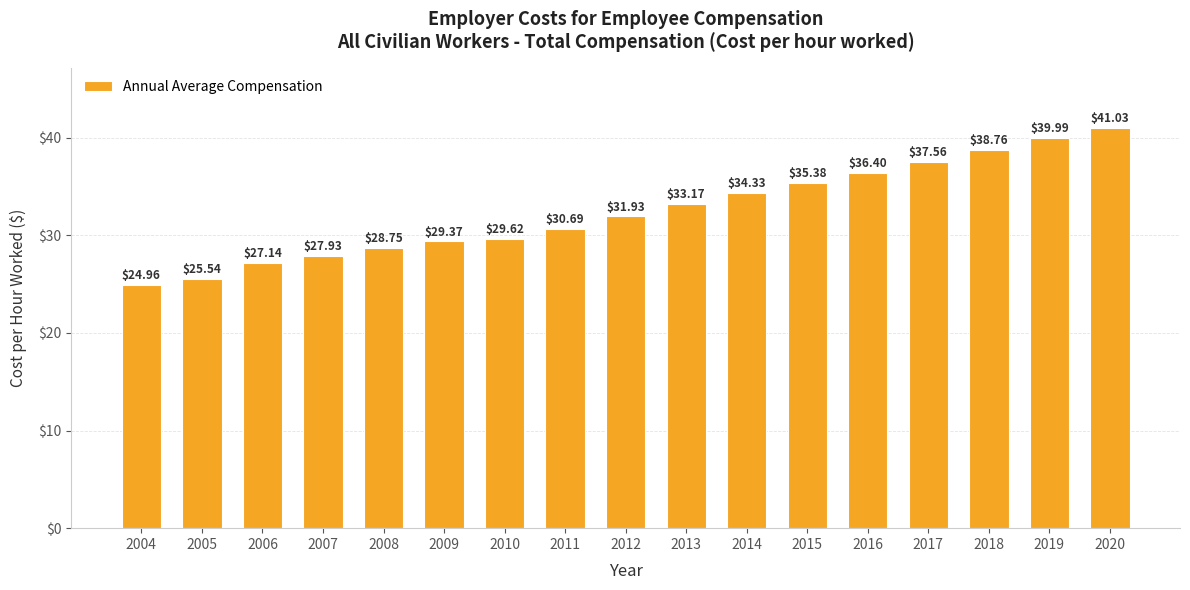

Which label corresponds to the largest value in the chart?

2020